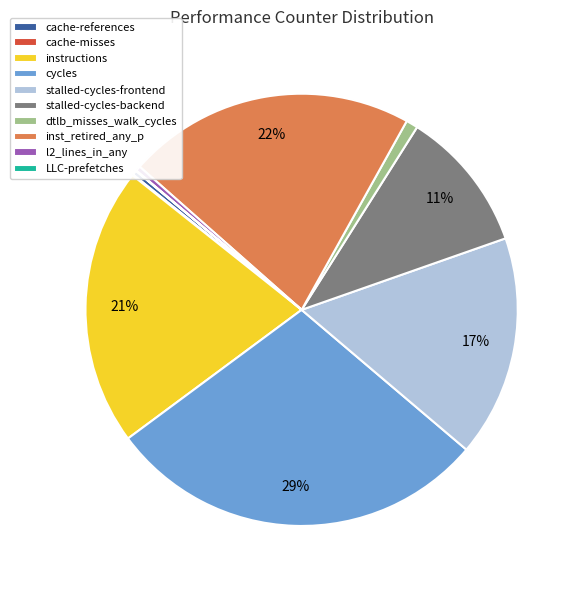

Is it true that dtlb_misses_walk_cycles is 1% of the pie?

True